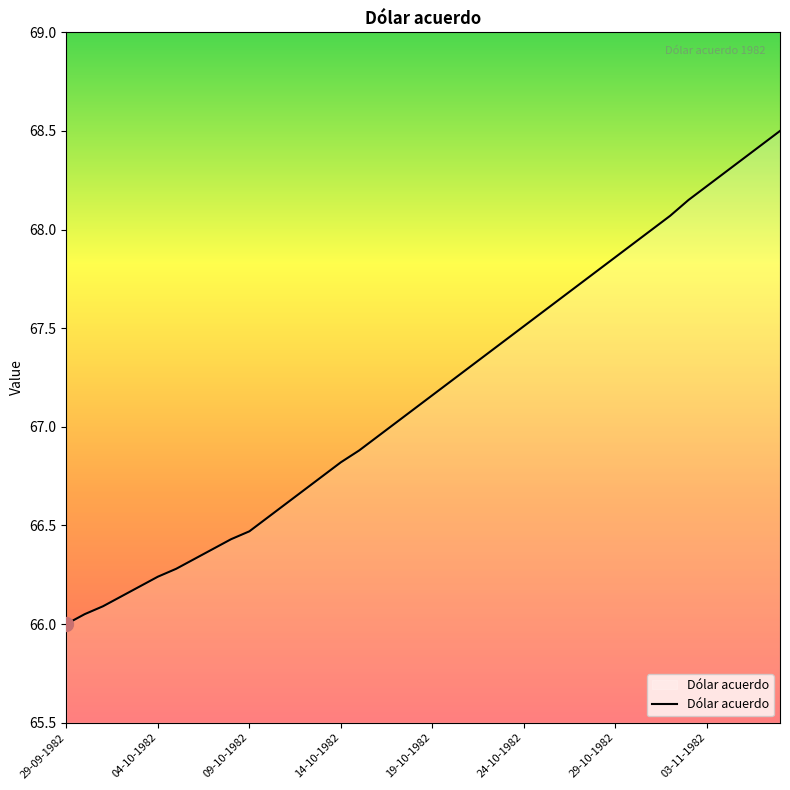

What is the difference between the maximum and minimum values?

2.5